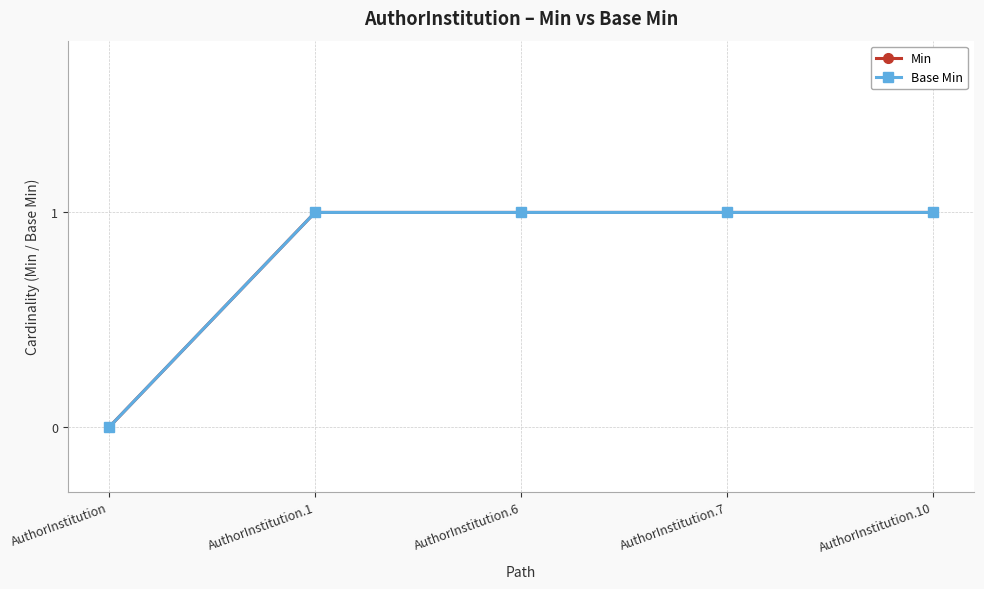

Is it true that Min equals 0 at AuthorInstitution?

False